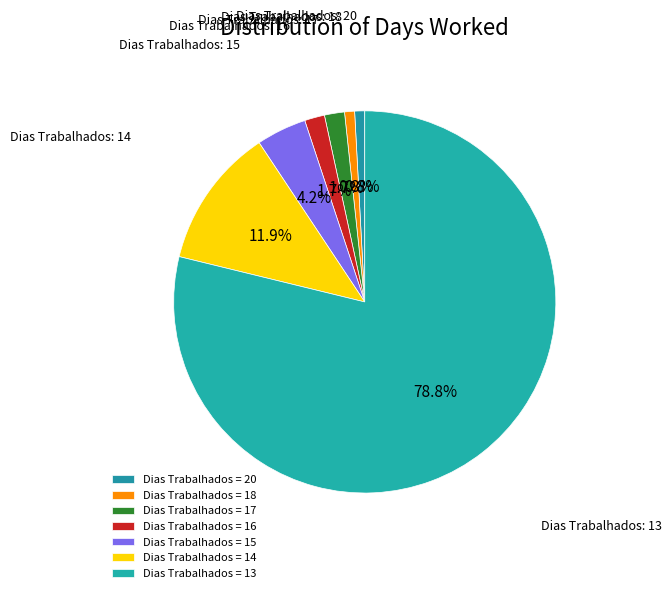

Which slice is the largest?

Dias Trabalhados = 13